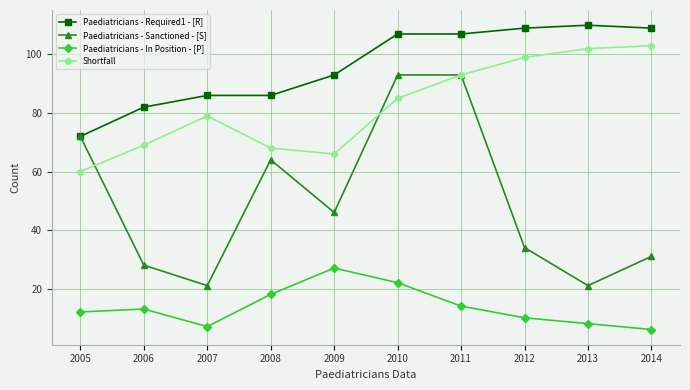

Does the chart display data point markers on the line(s)?

Yes